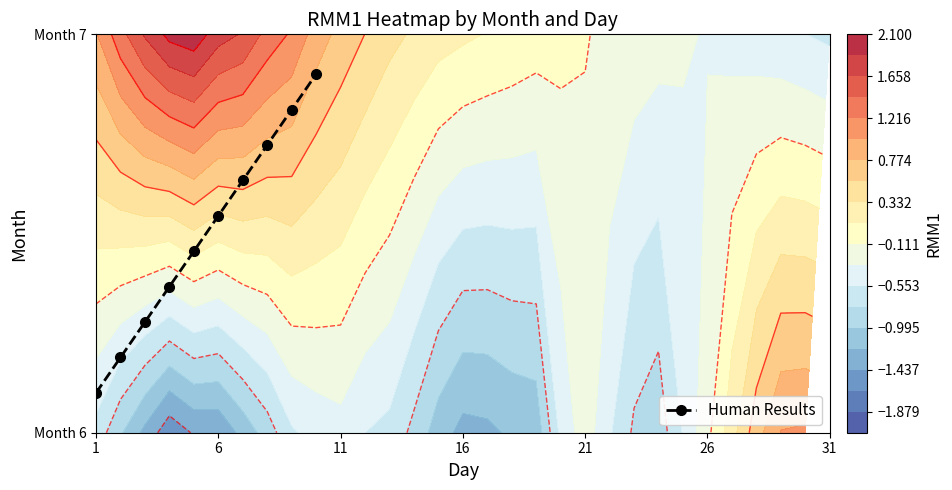

Is it true that the value at 6 is 0.2?

False